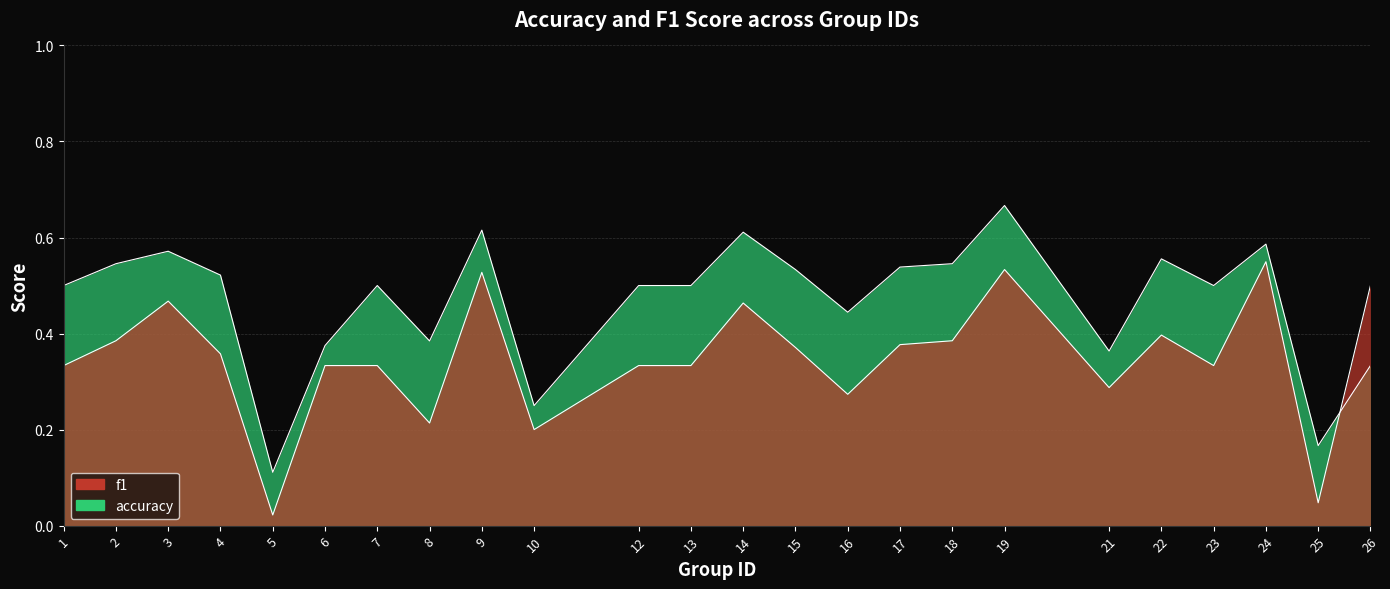

What are all the series names shown in the legend?

accuracy, f1